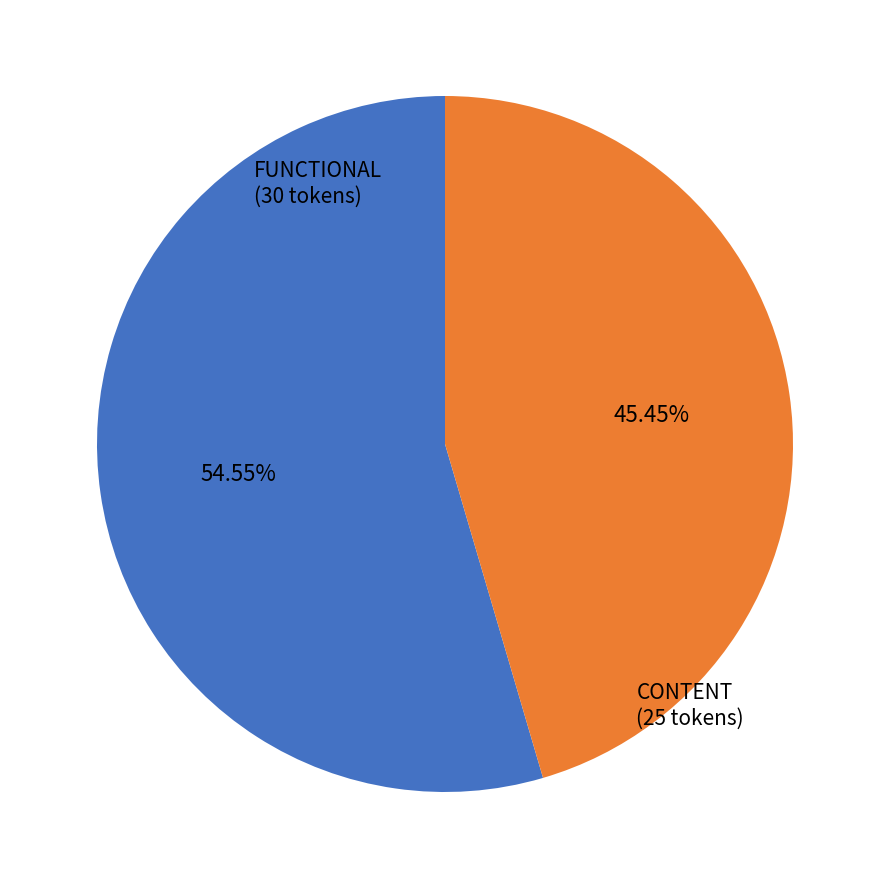

Is the sum of FUNCTIONAL and CONTENT greater than half?

Yes